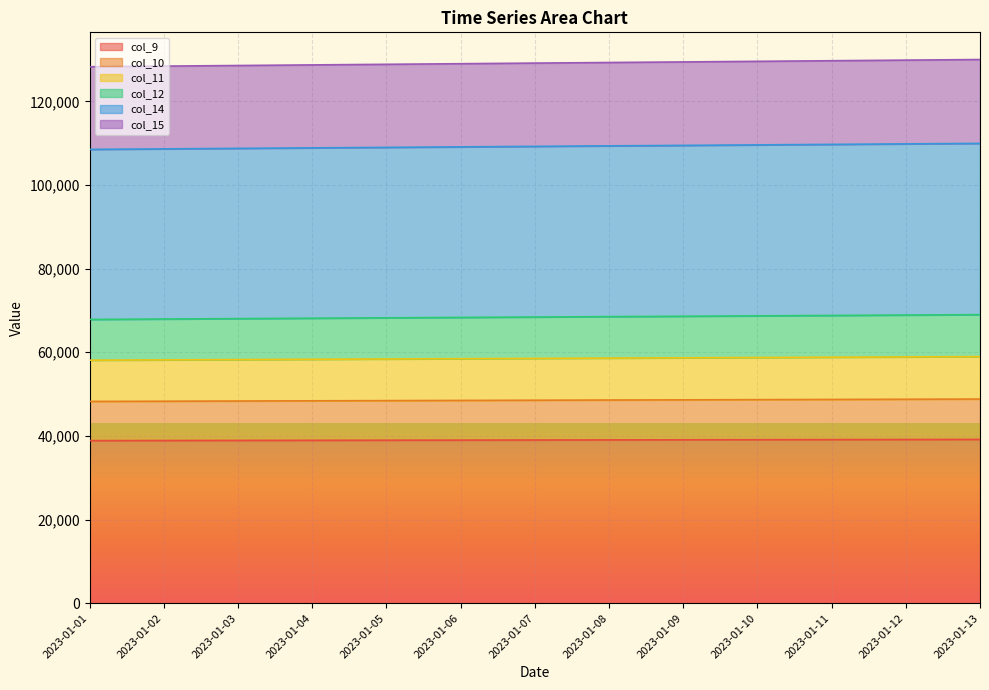

What is the total value across all series at 2023-01-13?

129990